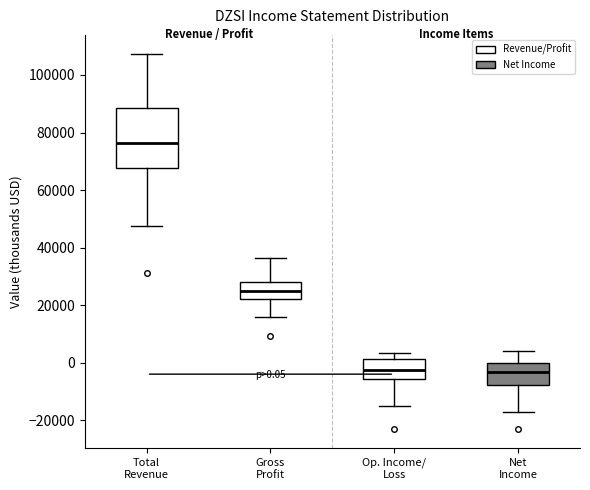

Comparing the boxes themselves (not the whiskers), which one is the tallest?

Total Revenue